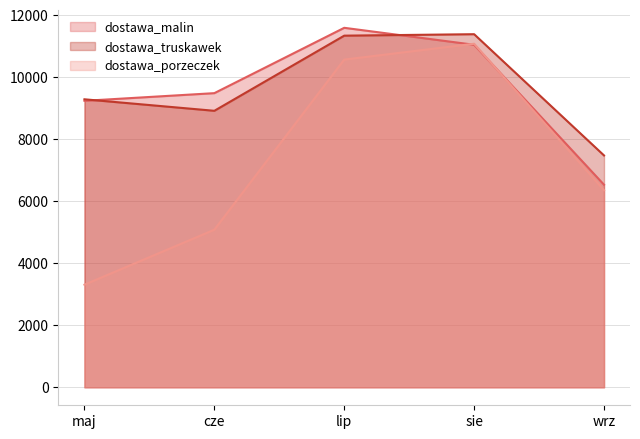

What is the maximum value for dostawa_malin_line?

11592